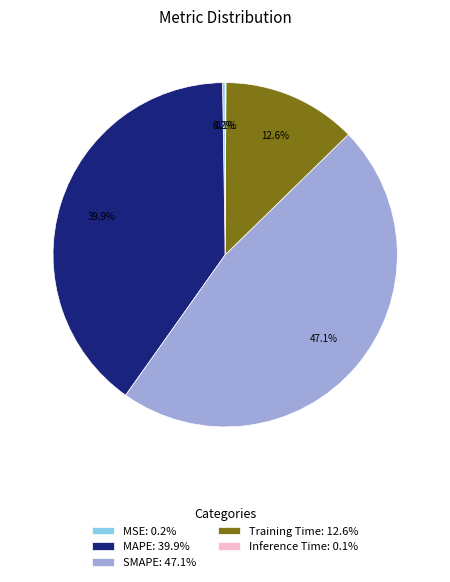

Does Training Time represent more than half of the total?

No